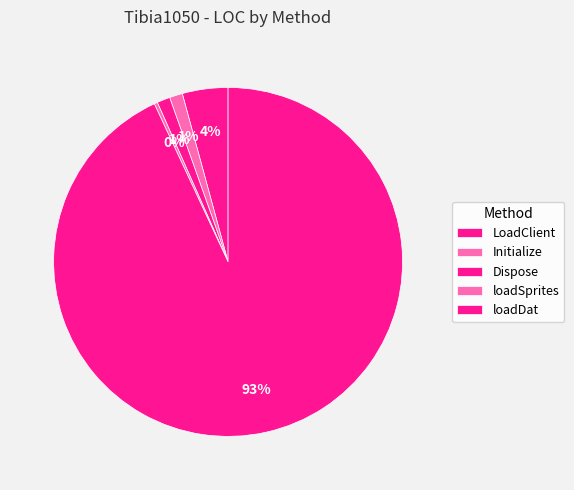

What percentage do LoadClient and Initialize together represent?

5.4%